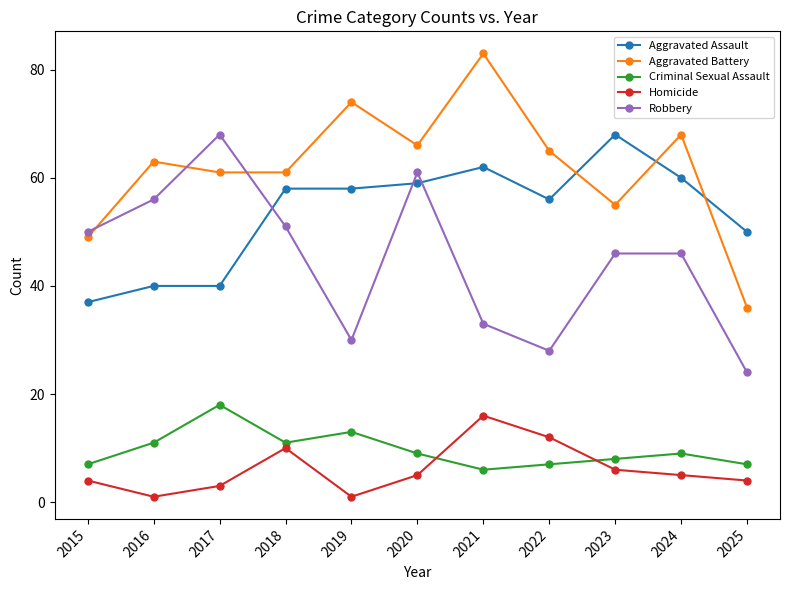

True or false: Robbery and Homicide cross at least once.

False